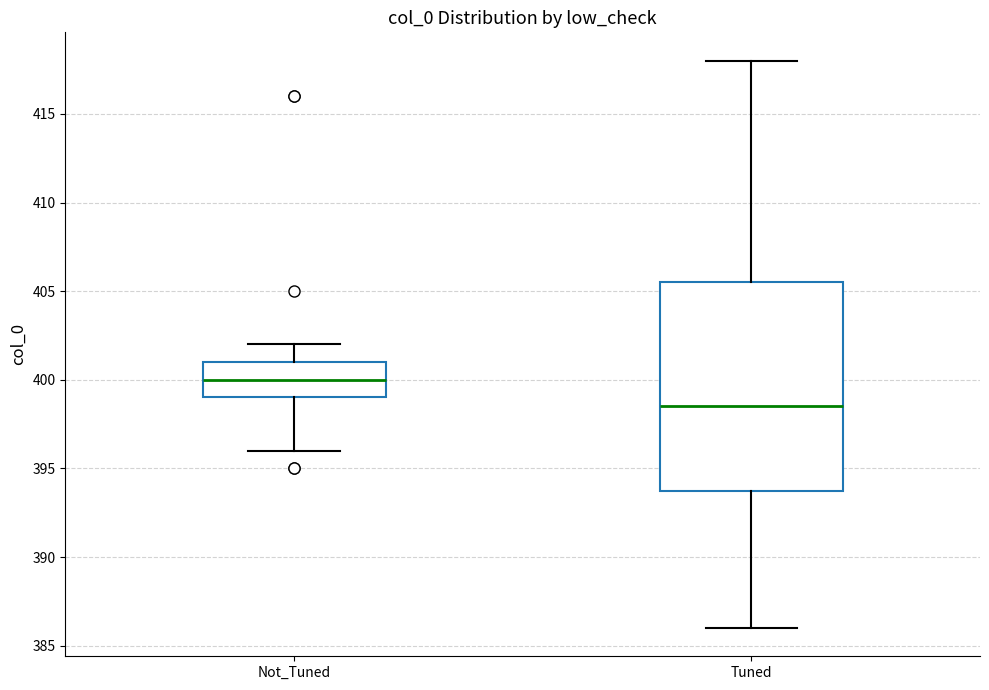

Comparing the boxes themselves (not the whiskers), which one is the tallest?

Tuned